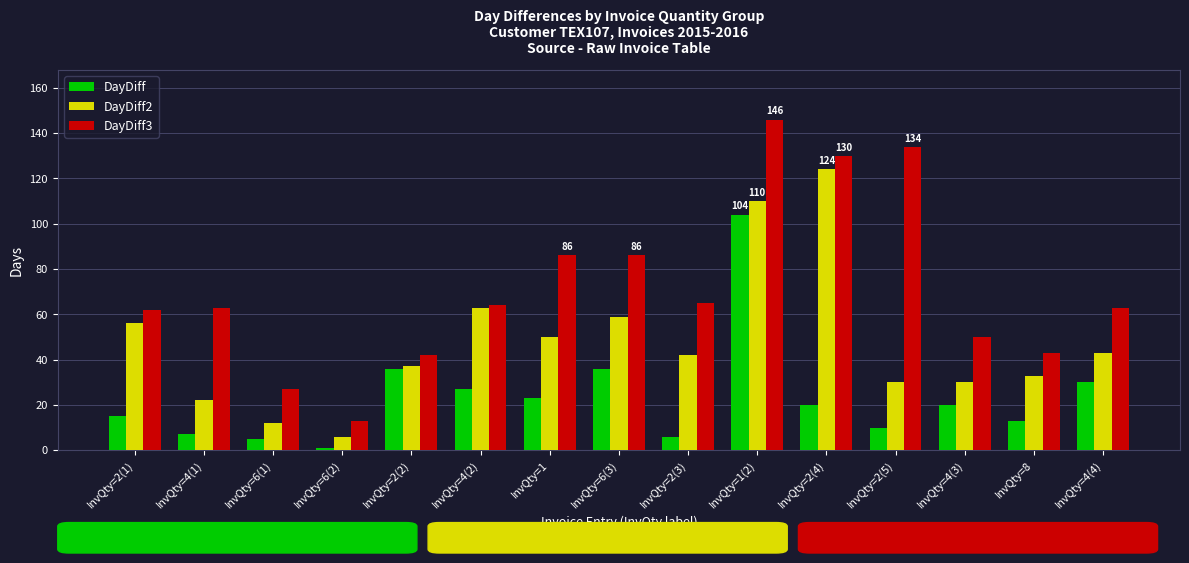

Which label corresponds to the largest value in the chart?

InvQty=1(2)